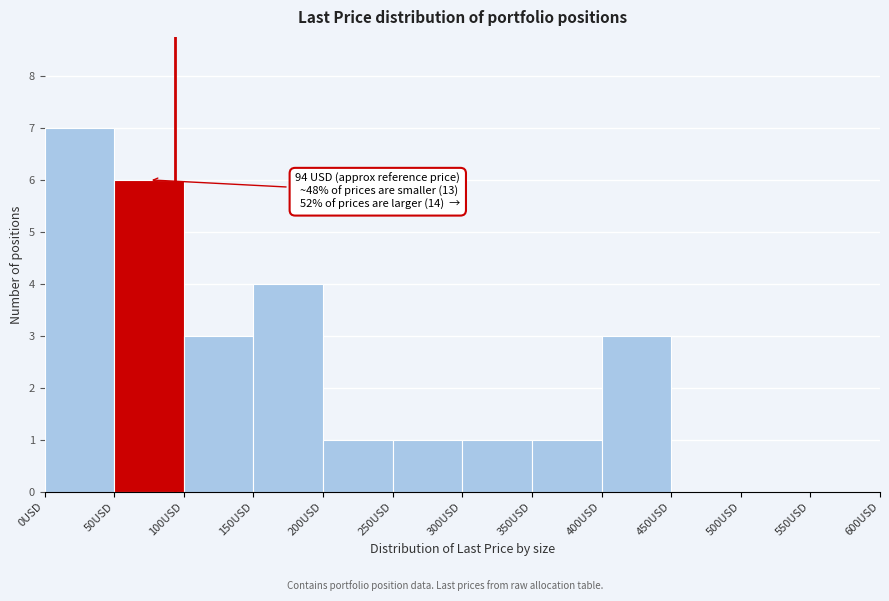

Over which range of the x-axis is the bar tallest?

0 to 50